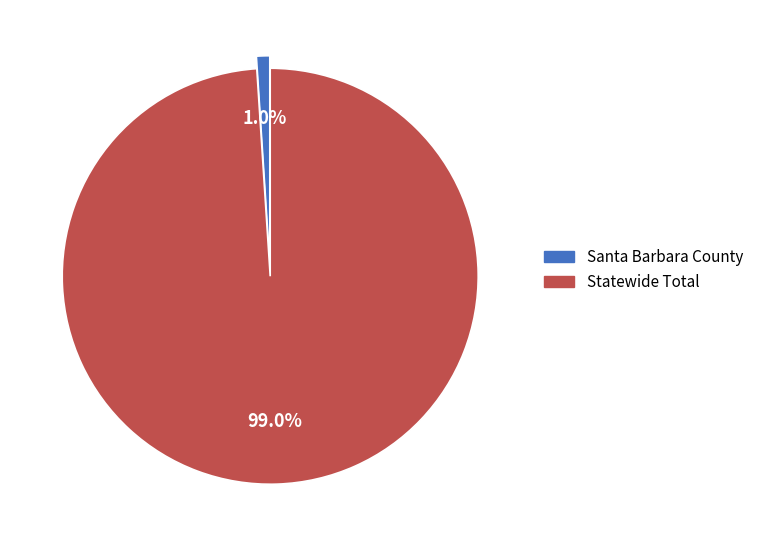

To the nearest percent, what is the difference between the largest and smallest slice percentages?

98%